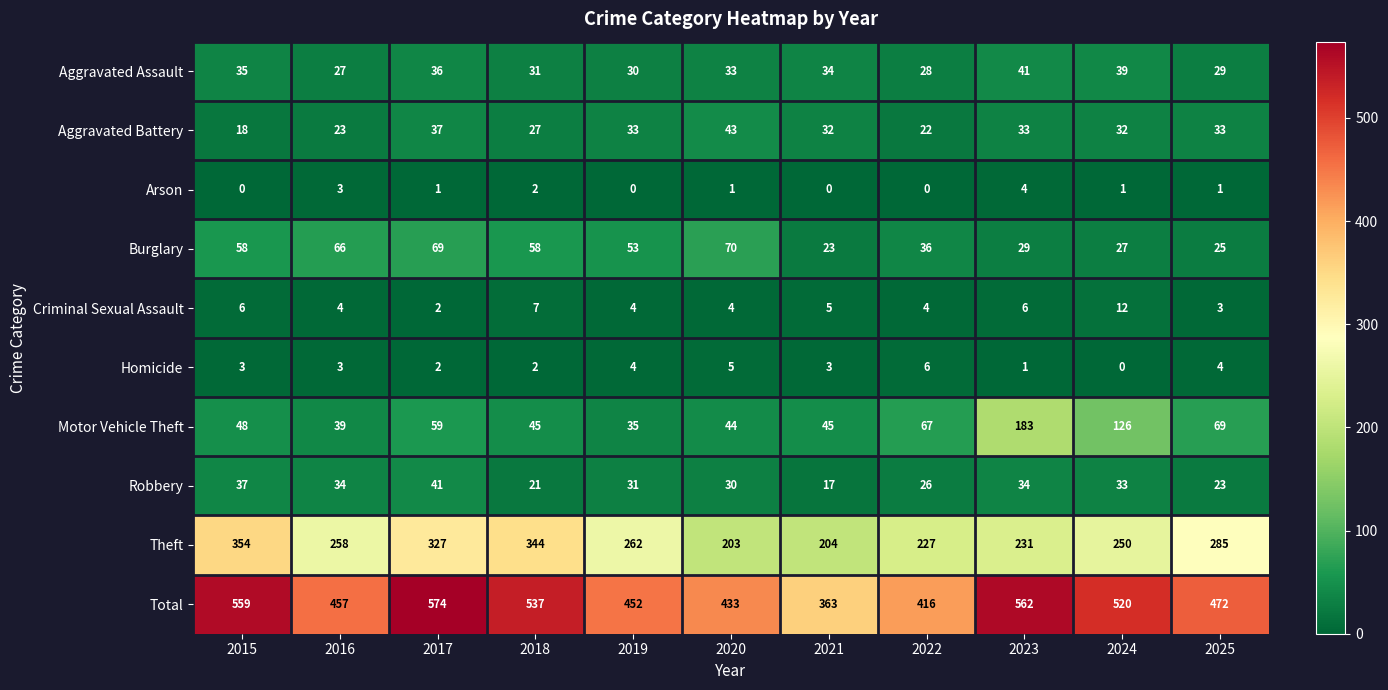

What is the difference between the Robbery values at 2021 and 2018?

4